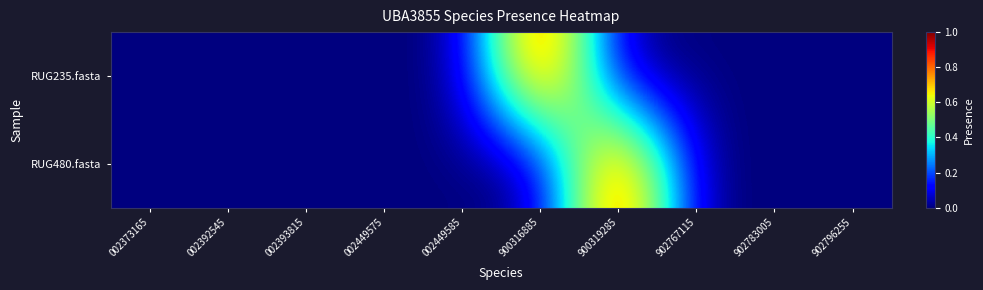

Rank the series at 002373165 from highest to lowest value.

RUG235.fasta, RUG480.fasta